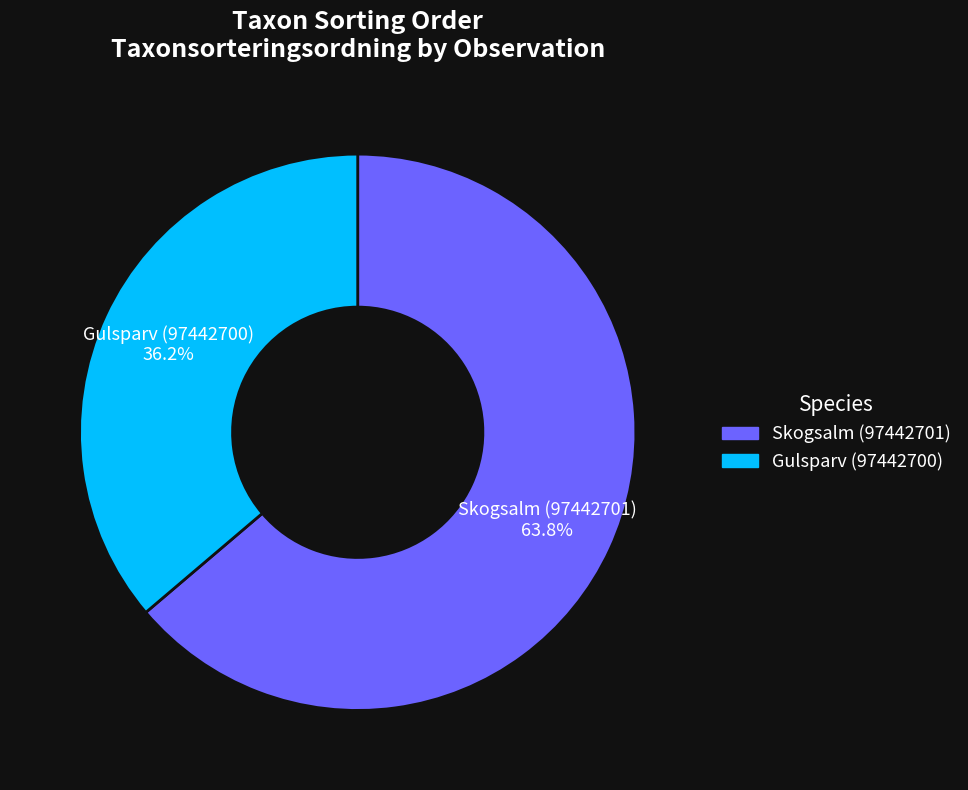

To the nearest percent, what is the average slice percentage?

50%